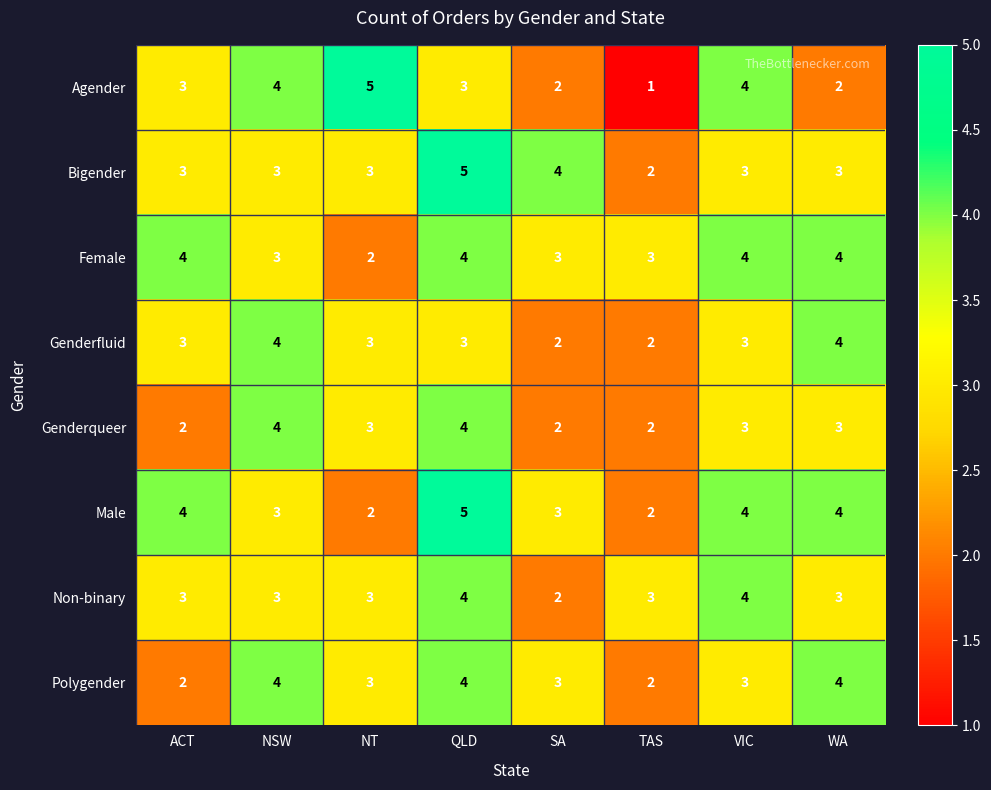

What value does the Genderqueer series have at NSW?

4